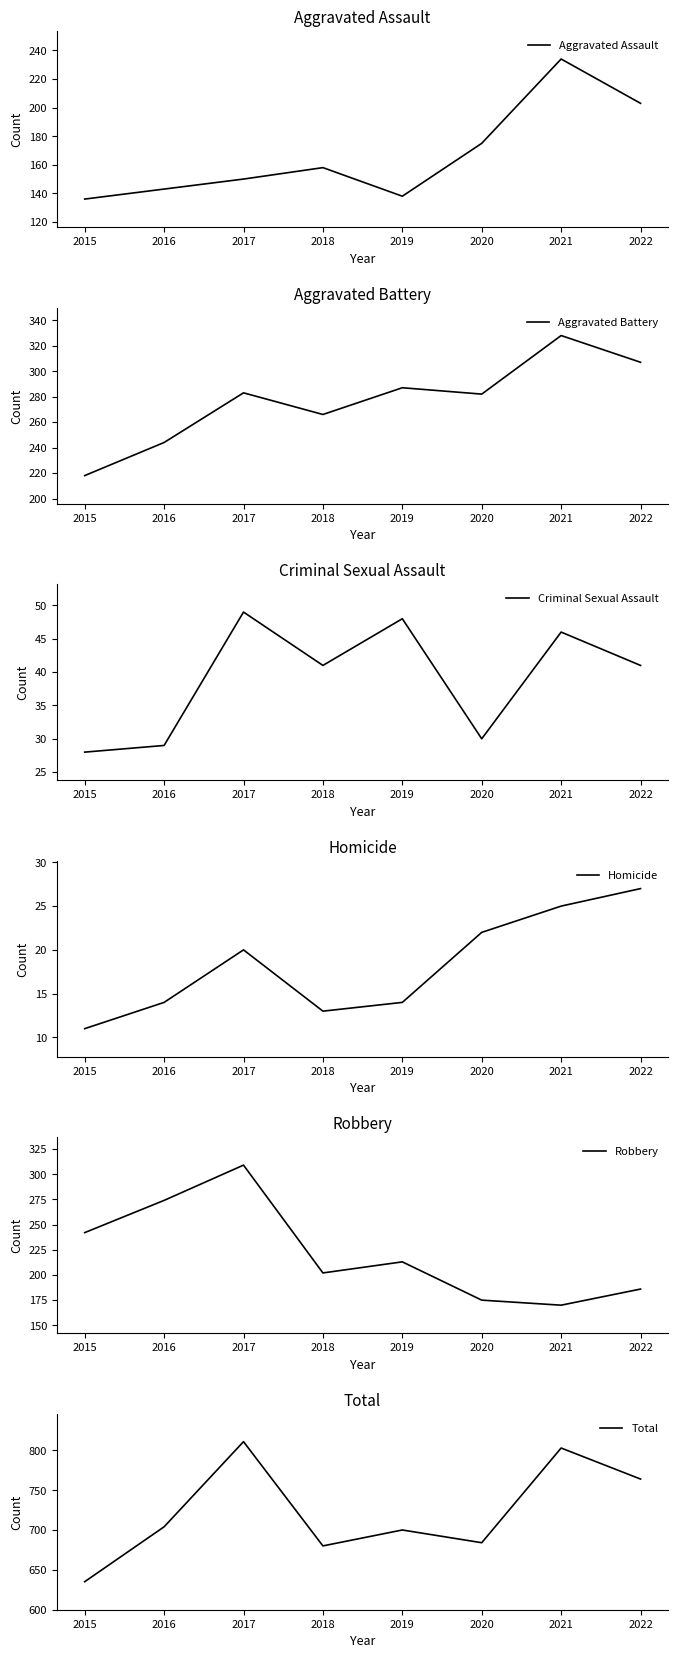

True or false: Criminal Sexual Assault has more than 0 points higher than both neighbors.

True